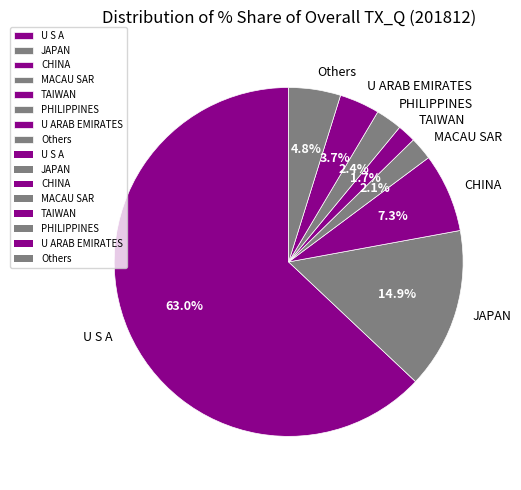

What portion of the pie excludes Others?

95.2%